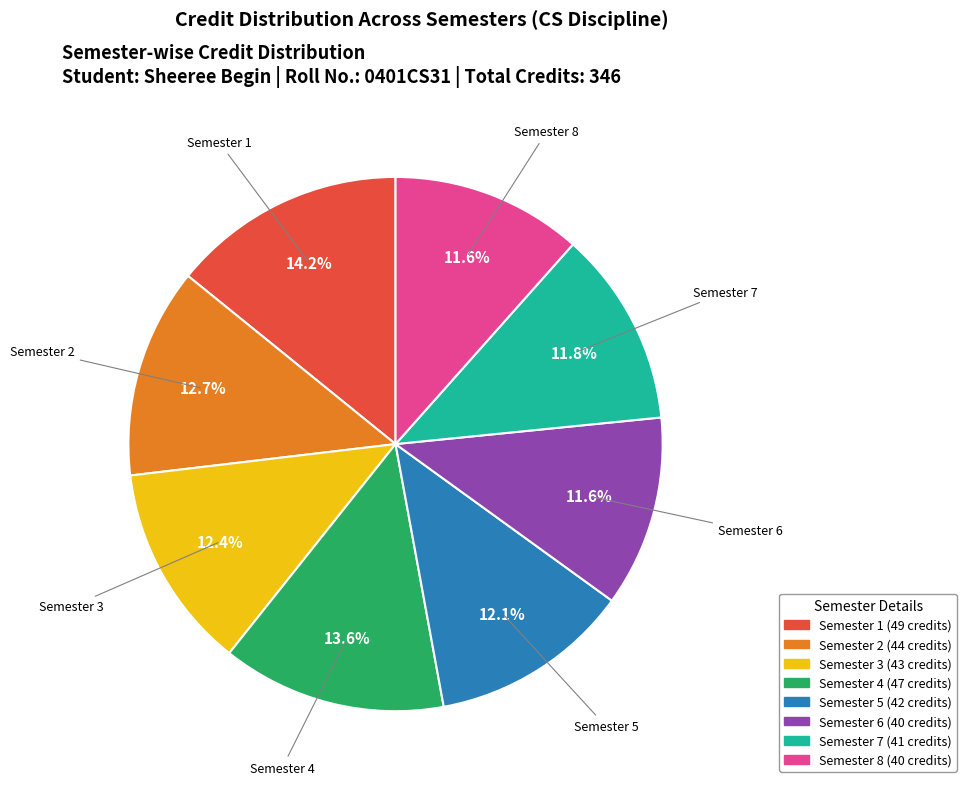

Which category has the biggest portion of the pie?

Semester 1